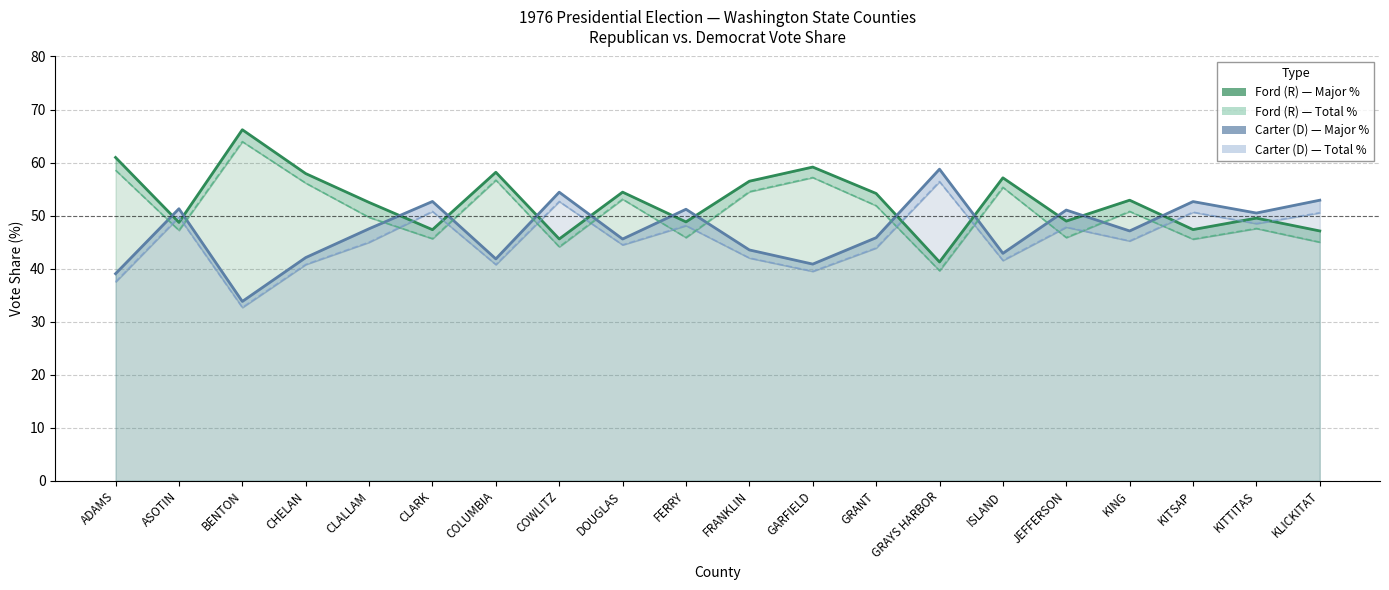

What is the total value across all series at FERRY?

194.0